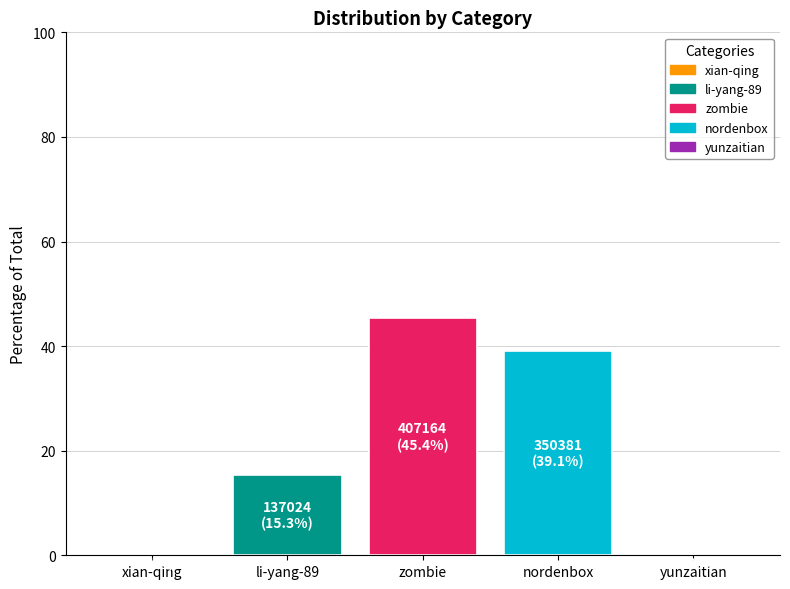

Between li-yang-89 and nordenbox, which is larger?

nordenbox